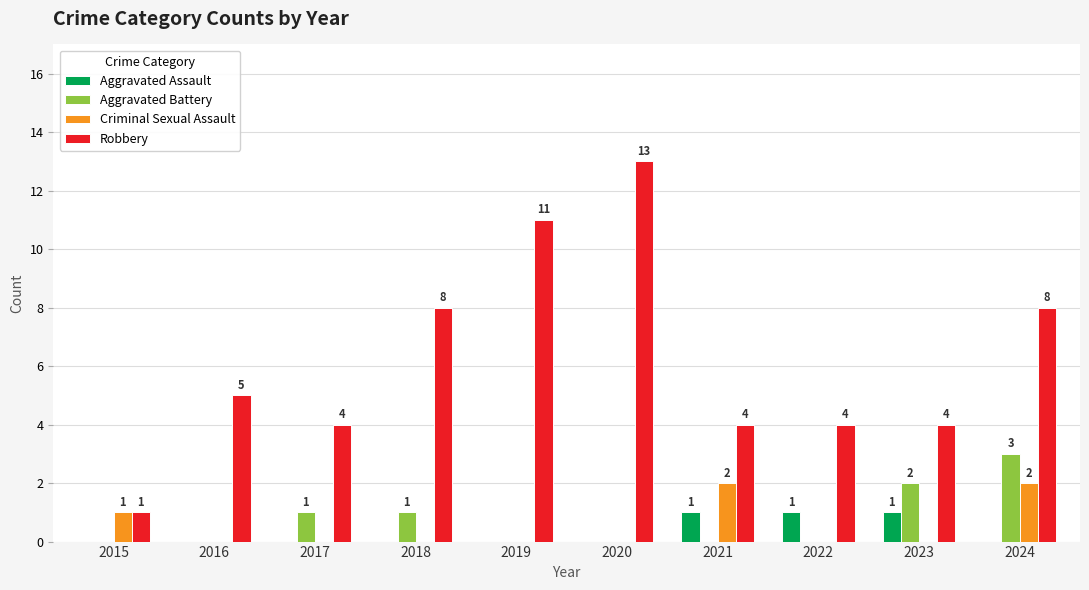

Reading left to right, what are all the values shown in this chart?

Aggravated Assault: 2015=0	2016=0	2017=0	2018=0	2019=0	2020=0	2021=1	2022=1	2023=1	2024=0
Aggravated Battery: 2015=0	2016=0	2017=1	2018=1	2019=0	2020=0	2021=0	2022=0	2023=2	2024=3
Criminal Sexual Assault: 2015=1	2016=0	2017=0	2018=0	2019=0	2020=0	2021=2	2022=0	2023=0	2024=2
Robbery: 2015=1	2016=5	2017=4	2018=8	2019=11	2020=13	2021=4	2022=4	2023=4	2024=8